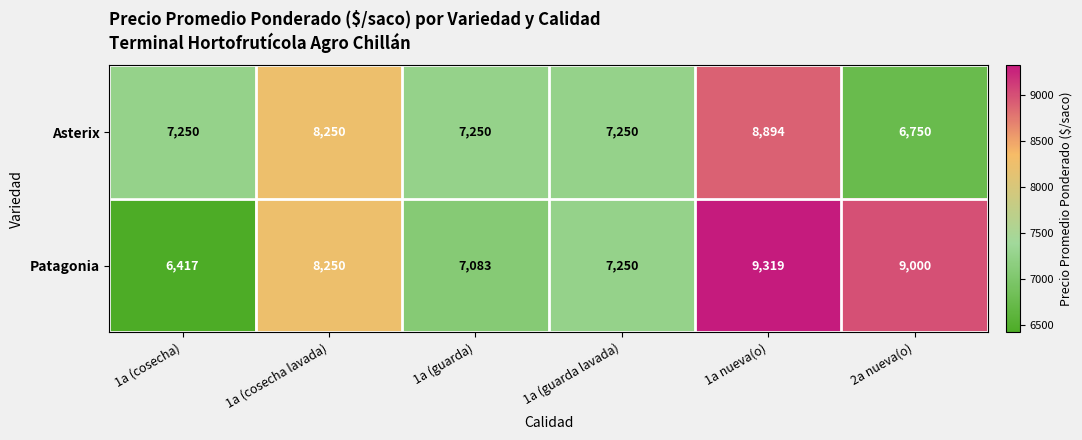

How many data points does each series have?

6